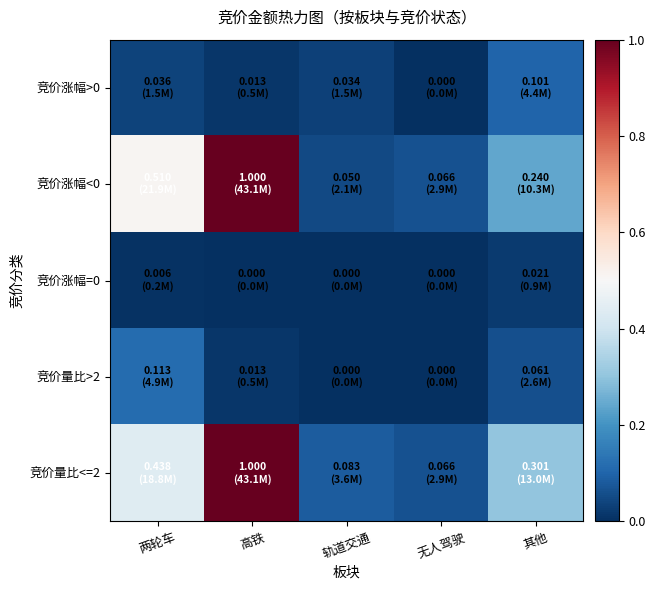

What is the spread (max minus min) of values at 轨道交通?

0.1